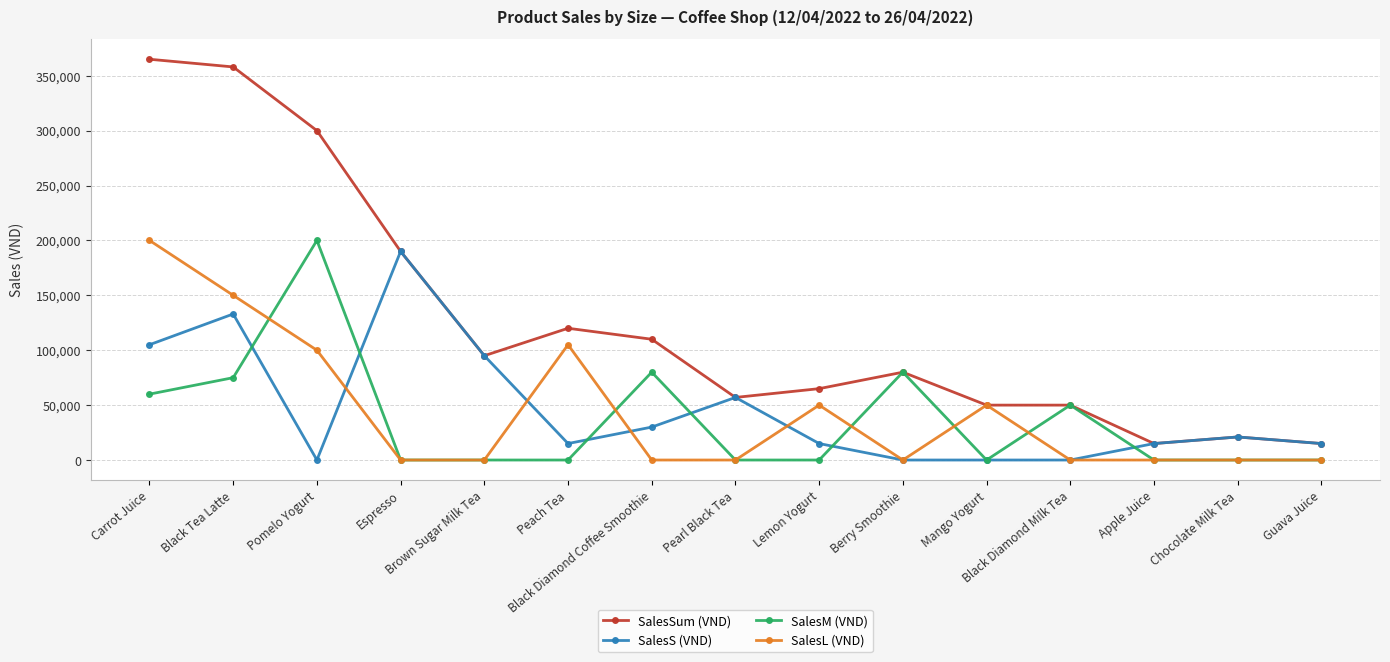

Reading left to right, list all the values displayed in this chart.

SalesSum (VND): Carrot Juice=365000	Black Tea Latte=358000	Pomelo Yogurt=300000	Espresso=190000	Brown Sugar Milk Tea=95000	Peach Tea=120000	Black Diamond Coffee Smoothie=110000	Pearl Black Tea=57000	Lemon Yogurt=65000	Berry Smoothie=80000	Mango Yogurt=50000	Black Diamond Milk Tea=50000	Apple Juice=15000	Chocolate Milk Tea=21000	Guava Juice=15000
SalesS (VND): Carrot Juice=105000	Black Tea Latte=133000	Pomelo Yogurt=0	Espresso=190000	Brown Sugar Milk Tea=95000	Peach Tea=15000	Black Diamond Coffee Smoothie=30000	Pearl Black Tea=57000	Lemon Yogurt=15000	Berry Smoothie=0	Mango Yogurt=0	Black Diamond Milk Tea=0	Apple Juice=15000	Chocolate Milk Tea=21000	Guava Juice=15000
SalesM (VND): Carrot Juice=60000	Black Tea Latte=75000	Pomelo Yogurt=200000	Espresso=0	Brown Sugar Milk Tea=0	Peach Tea=0	Black Diamond Coffee Smoothie=80000	Pearl Black Tea=0	Lemon Yogurt=0	Berry Smoothie=80000	Mango Yogurt=0	Black Diamond Milk Tea=50000	Apple Juice=0	Chocolate Milk Tea=0	Guava Juice=0
SalesL (VND): Carrot Juice=200000	Black Tea Latte=150000	Pomelo Yogurt=100000	Espresso=0	Brown Sugar Milk Tea=0	Peach Tea=105000	Black Diamond Coffee Smoothie=0	Pearl Black Tea=0	Lemon Yogurt=50000	Berry Smoothie=0	Mango Yogurt=50000	Black Diamond Milk Tea=0	Apple Juice=0	Chocolate Milk Tea=0	Guava Juice=0